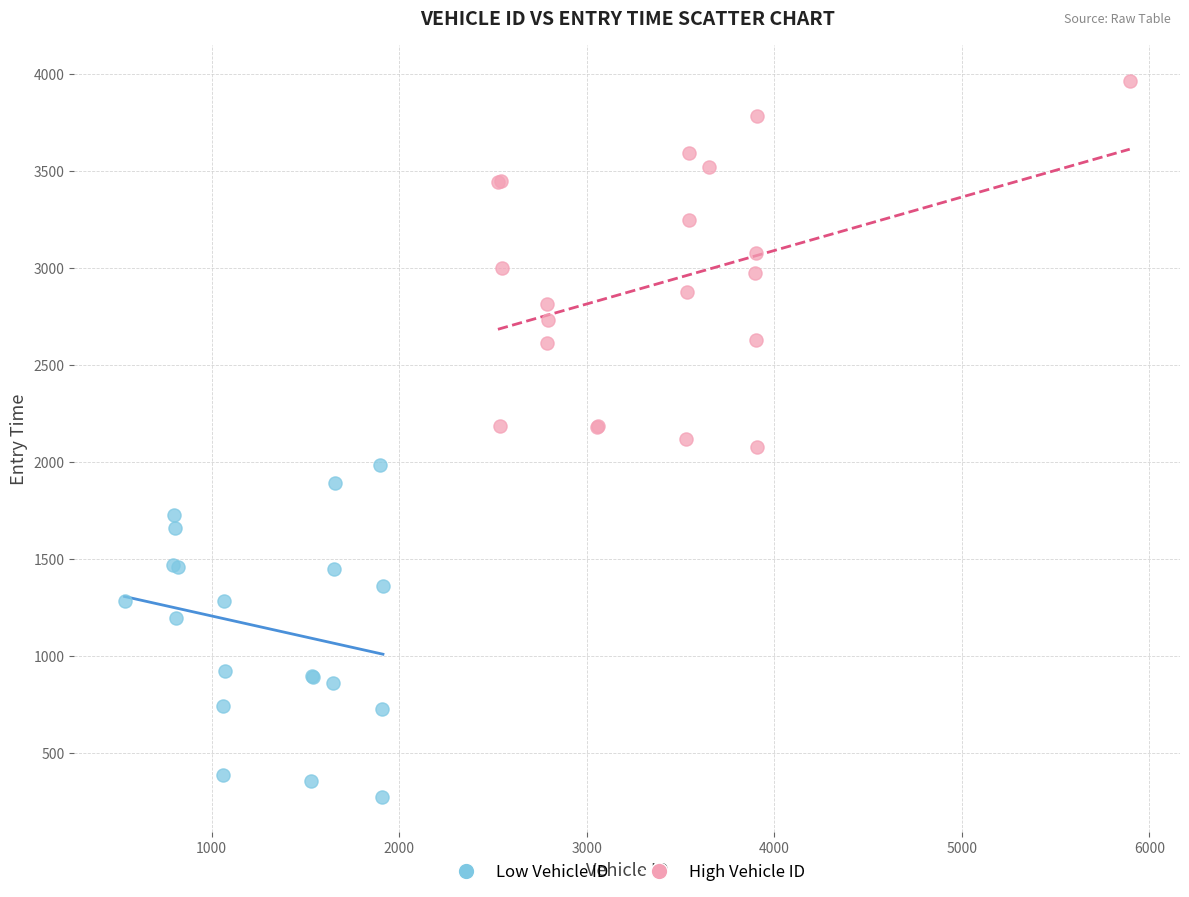

Which series reaches the minimum Y coordinate?

Low Vehicle ID